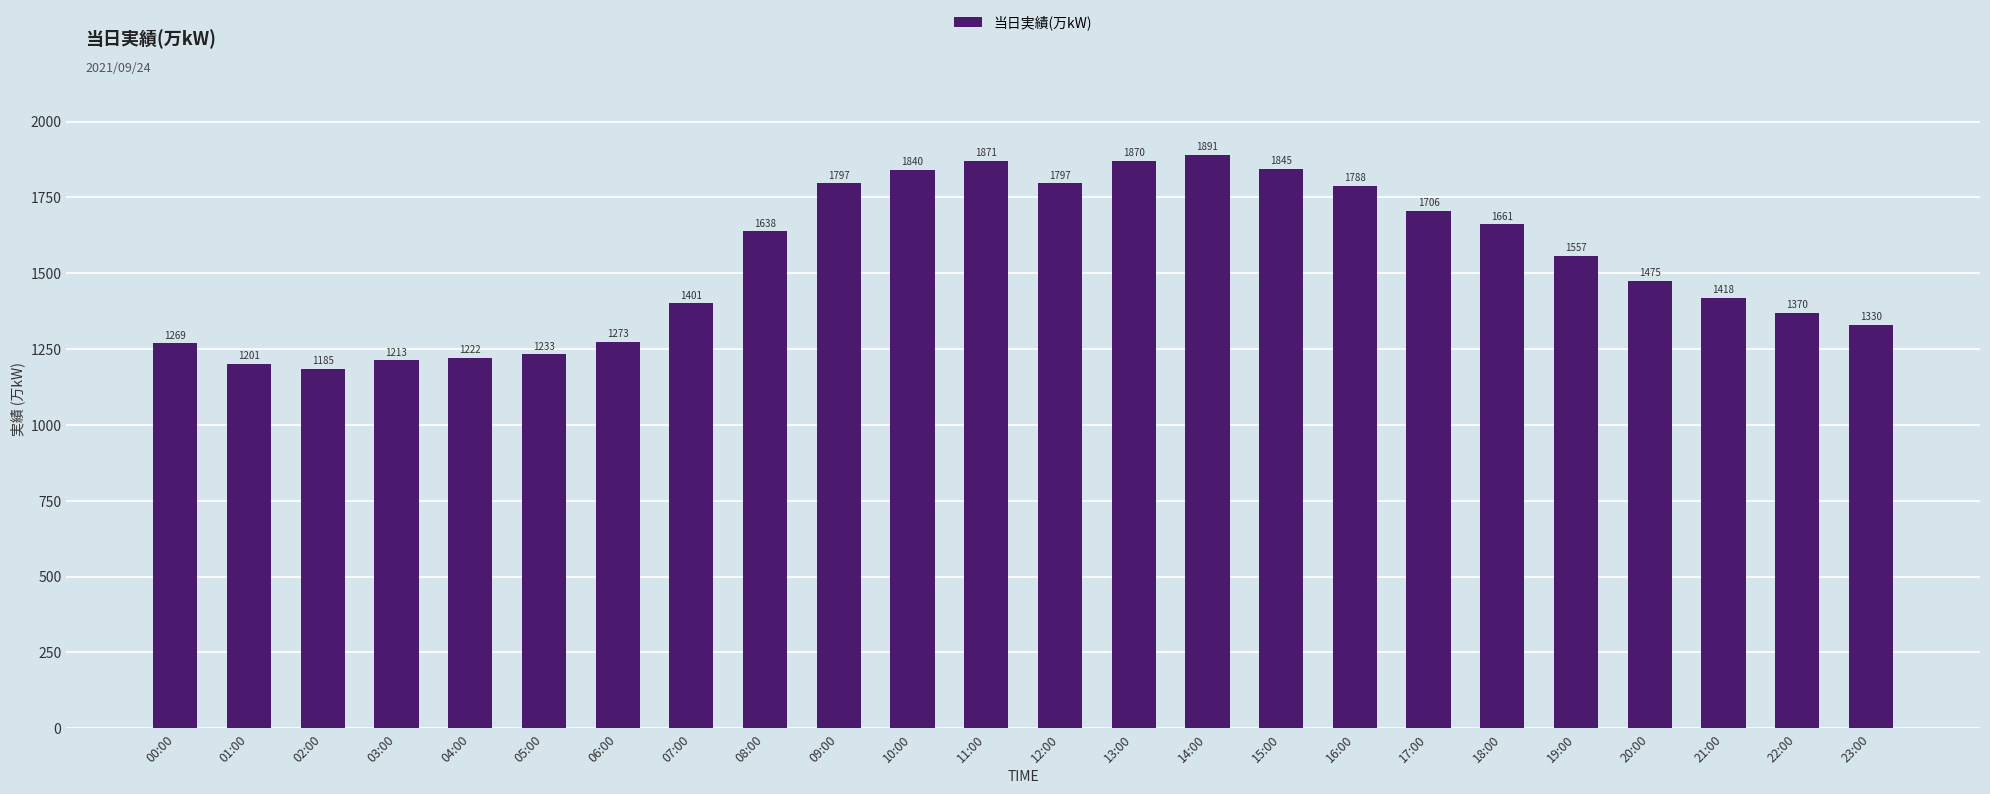

What is the greatest value displayed?

1891